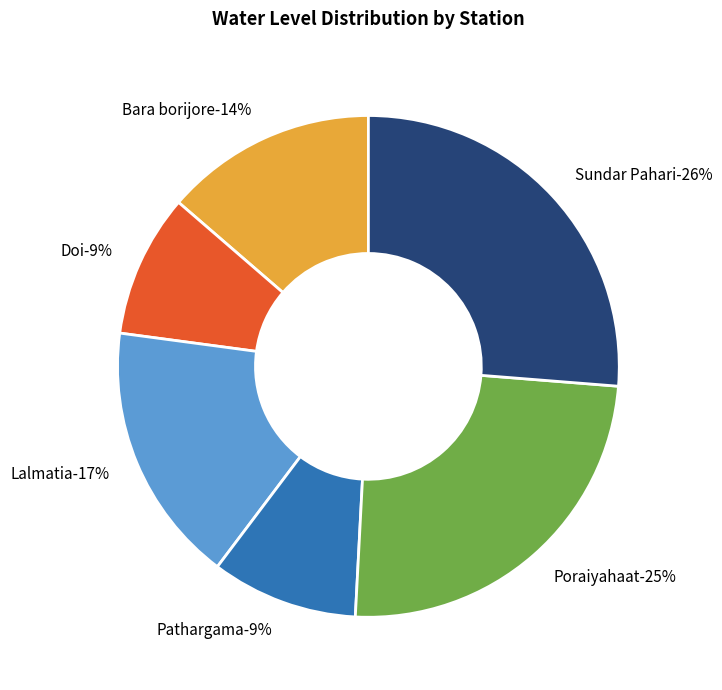

Combined, do Poraiyahaat and Bara borijore account for over 50%?

No